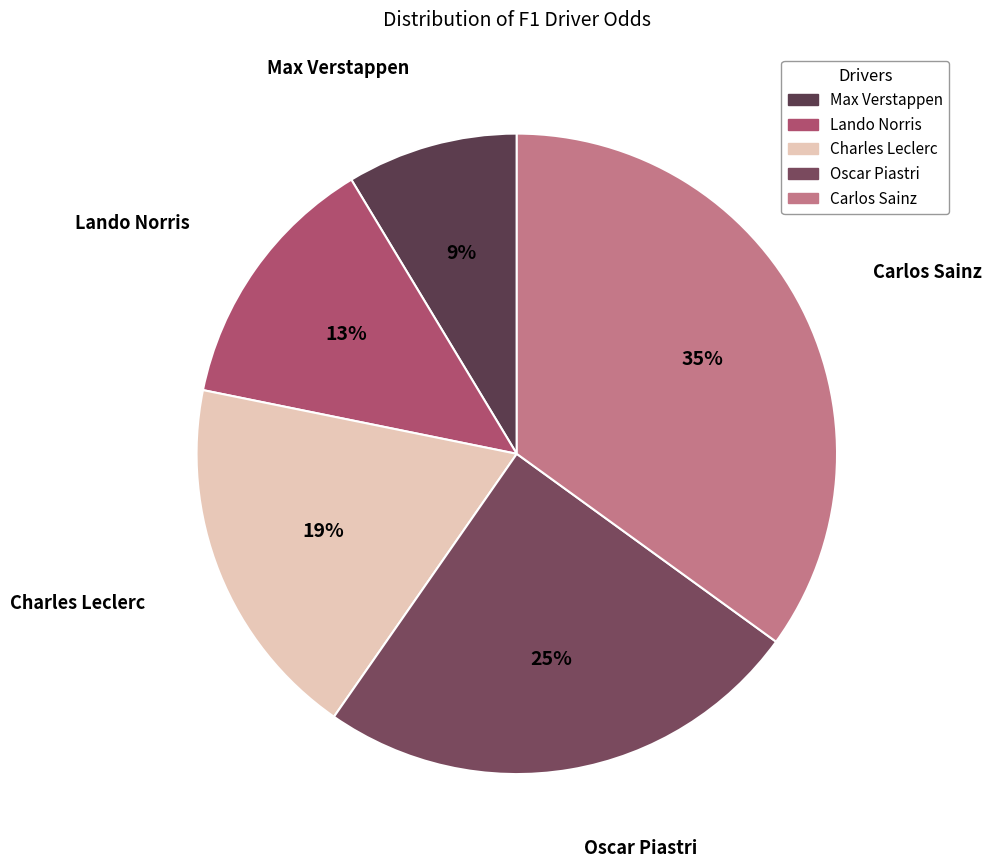

True or false: Carlos Sainz accounts for 35% of the total.

True